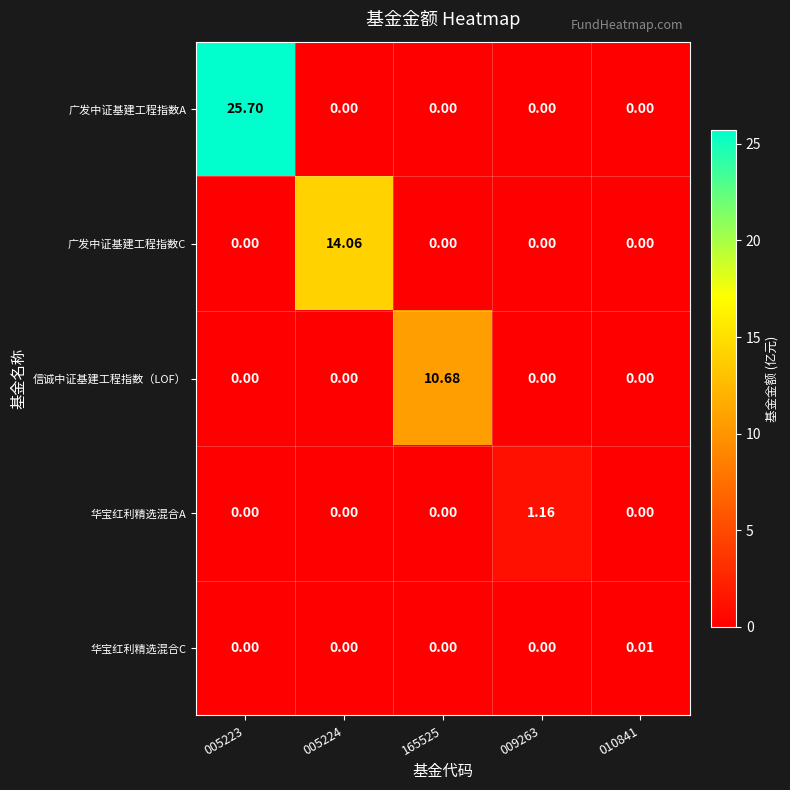

What is the difference between the highest and lowest values at 165525?

10.7